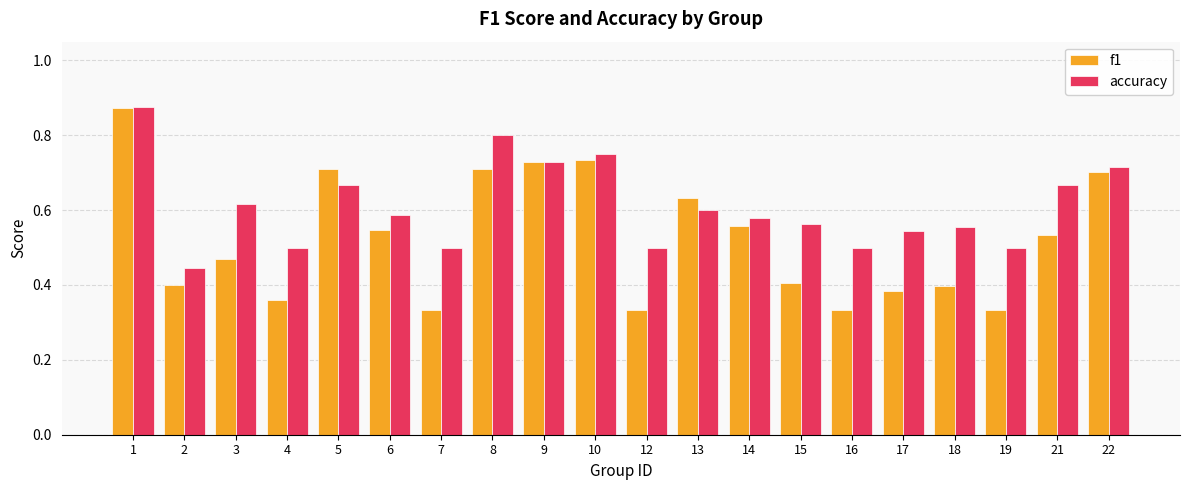

Rank the series by their average value, from lowest to highest.

f1, accuracy